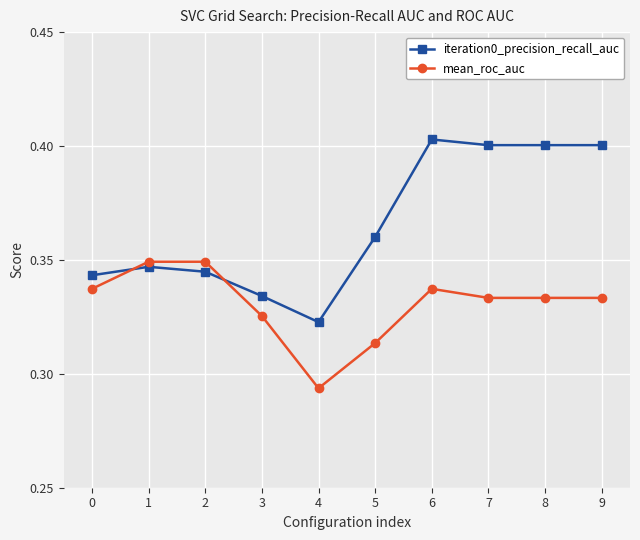

True or false: iteration0_precision_recall_auc and mean_roc_auc cross at least once.

True